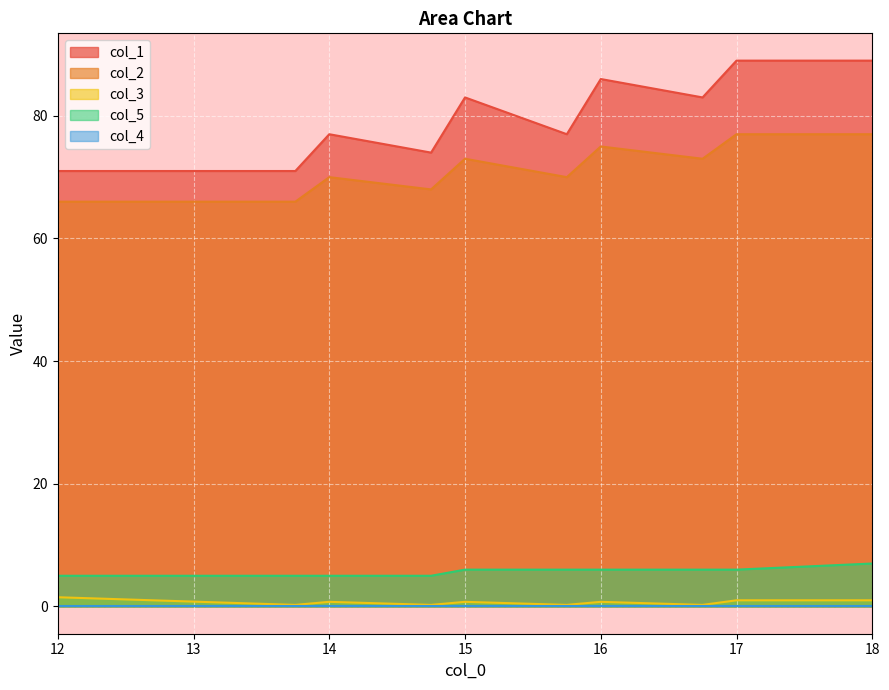

What is the approximate value of col_2 at 18?

77.0